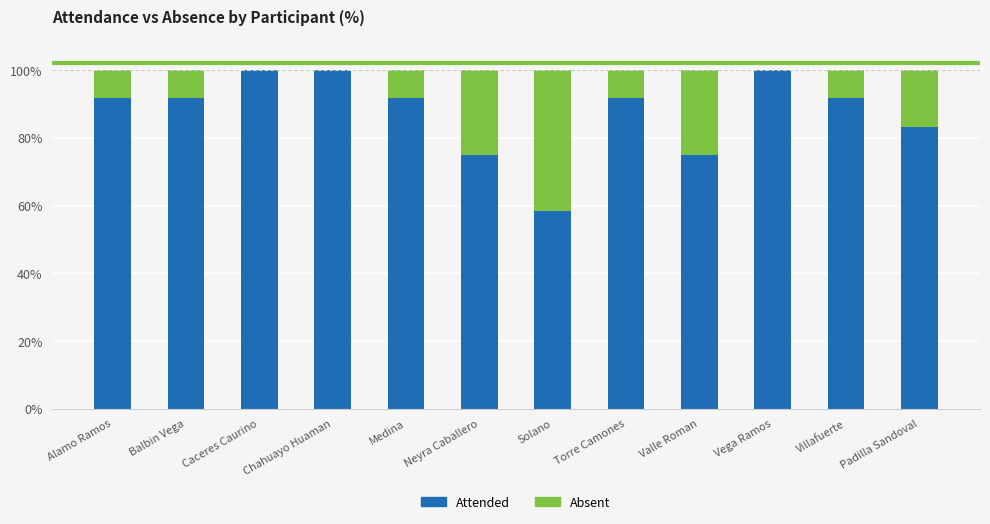

True or false: Attended has a value of 141.8 at Padilla Sandoval.

False